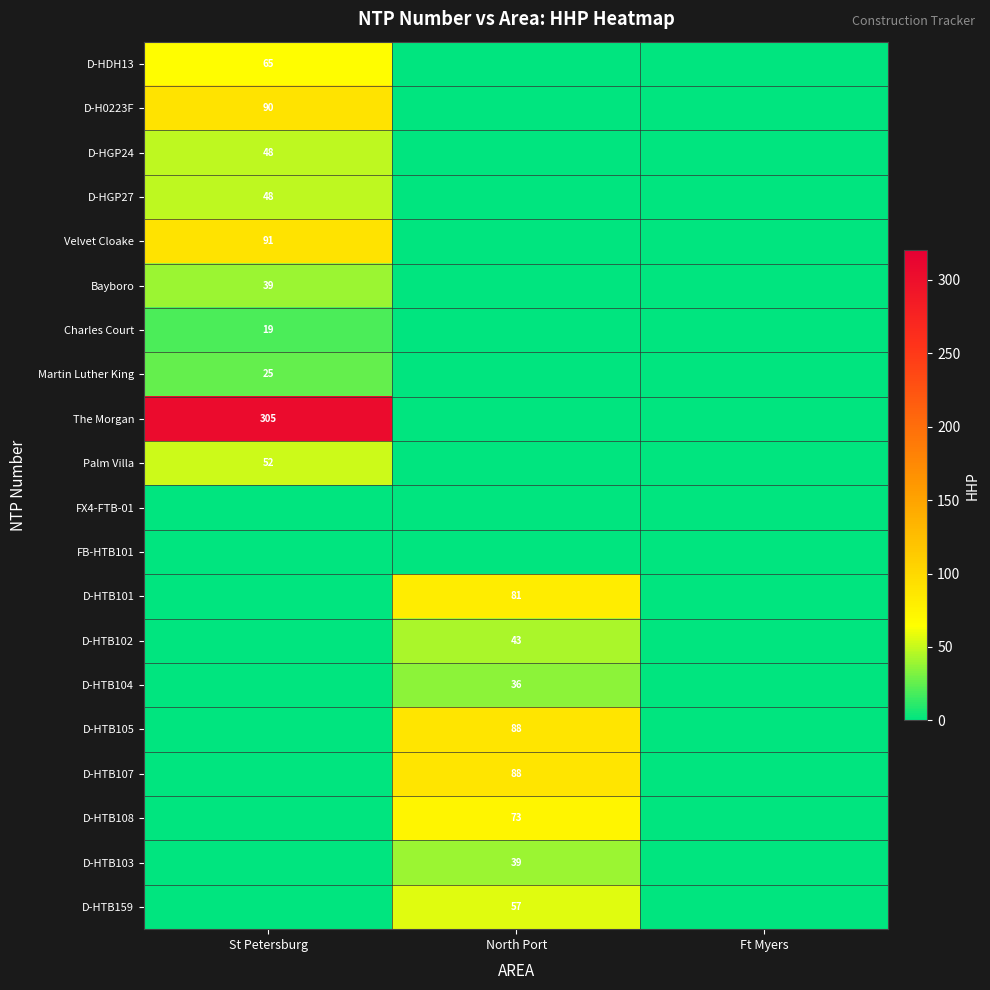

How many series are shown in this chart?

20